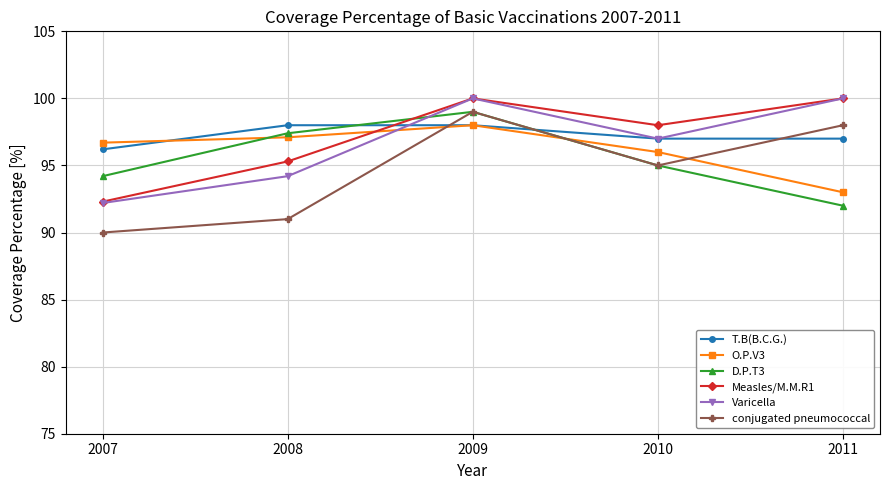

Where is the first local maximum for O.P.V3?

2009